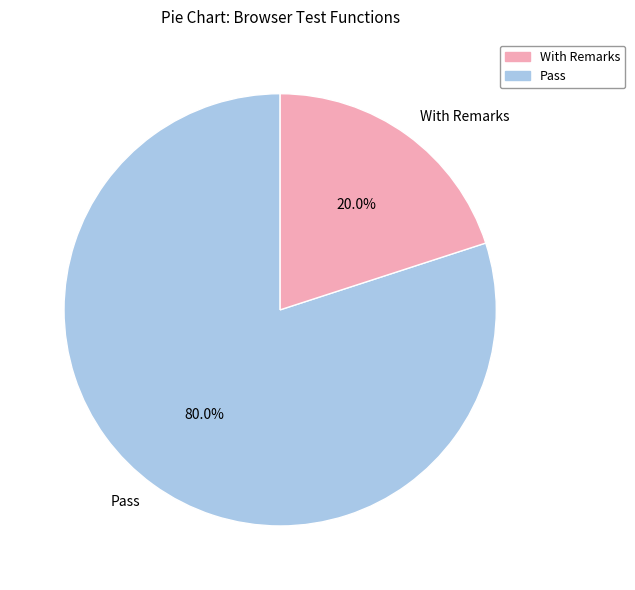

What is the largest slice in the pie chart?

Pass